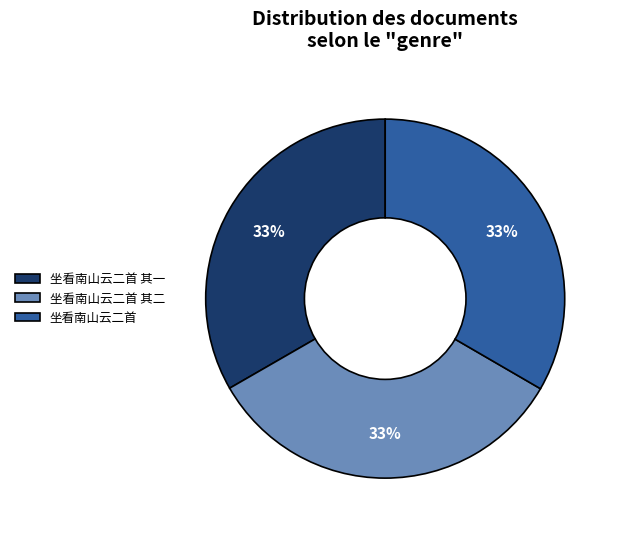

To the nearest percent, what is the combined percentage of 坐看南山云二首 and 坐看南山云二首 其一?

67%